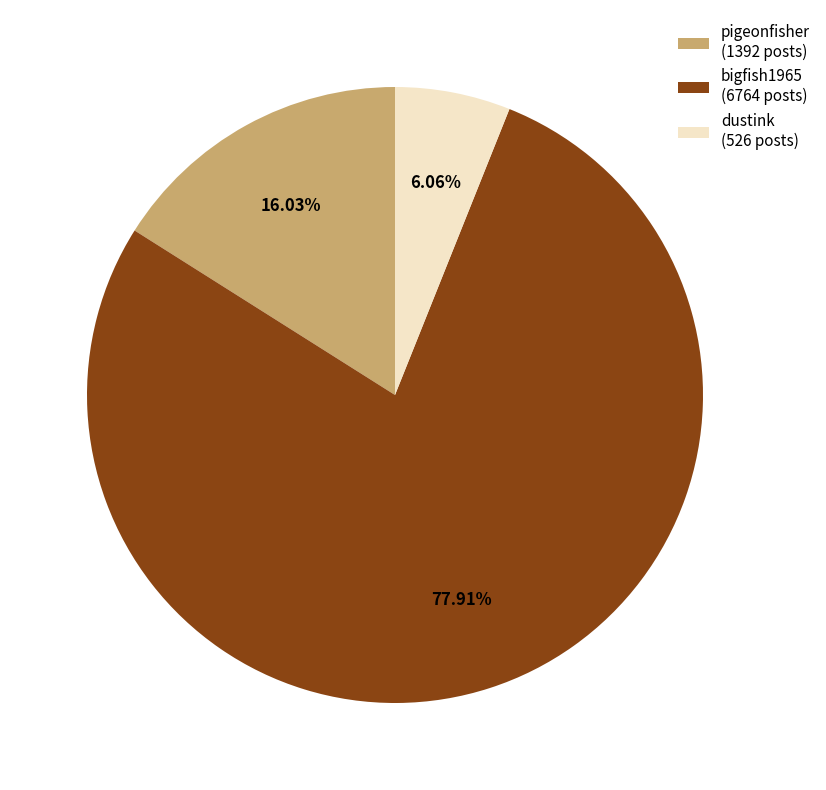

Combined, do pigeonfisher (1392 posts) and dustink (526 posts) account for over 50%?

No